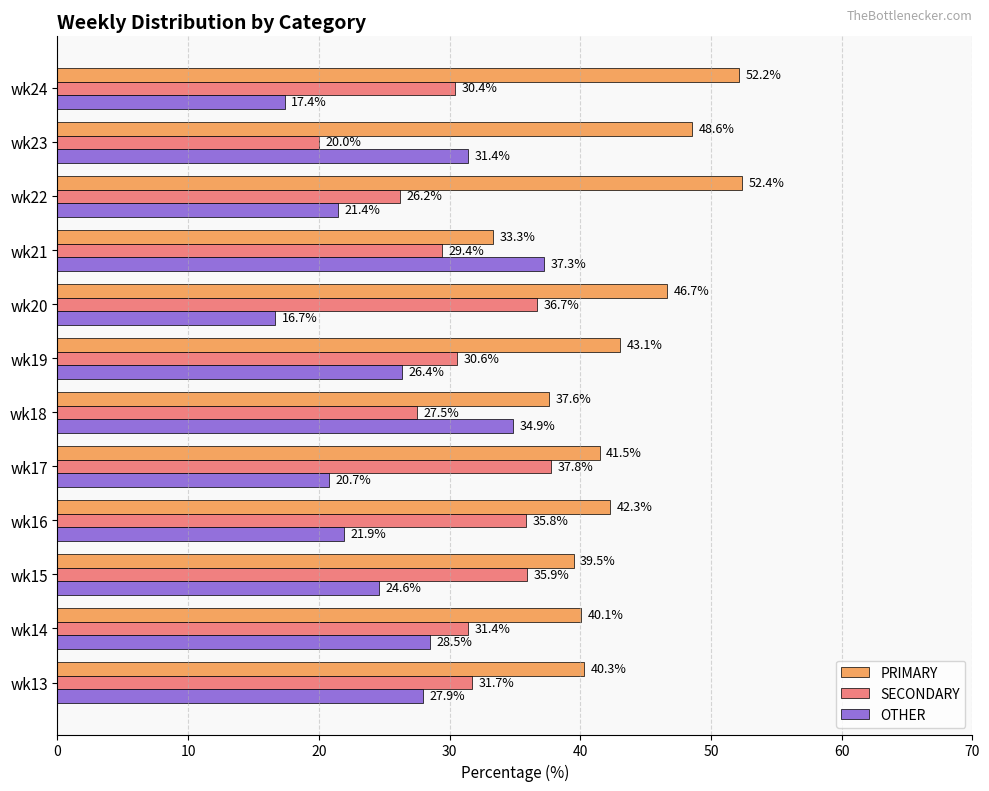

Between wk16 and wk21, which series saw the biggest shift?

OTHER